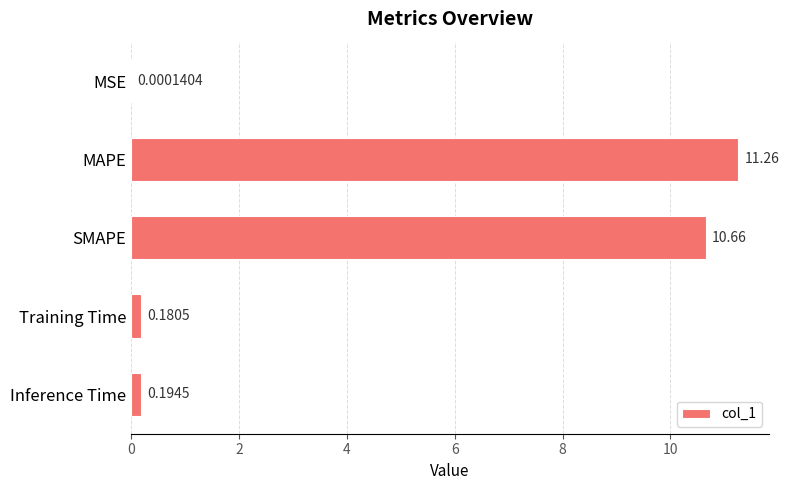

What is the change in value from MAPE to SMAPE?

-0.6